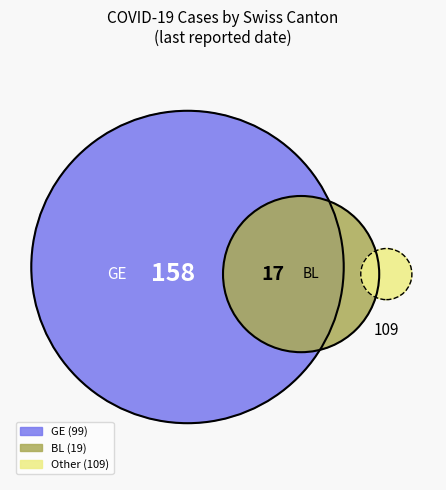

Count the number of slices in the pie.

4